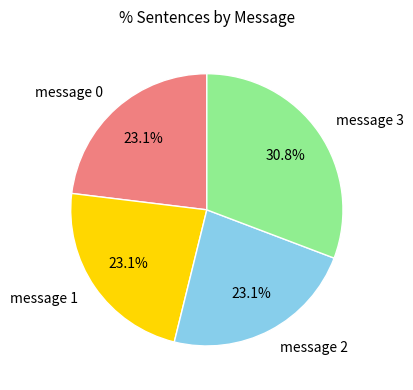

What percentage do message 2 and message 0 together represent?

46.2%